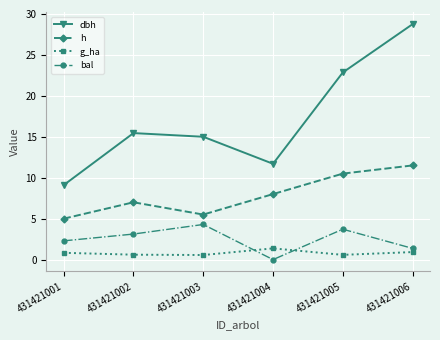

Count the number of categories in the chart.

6